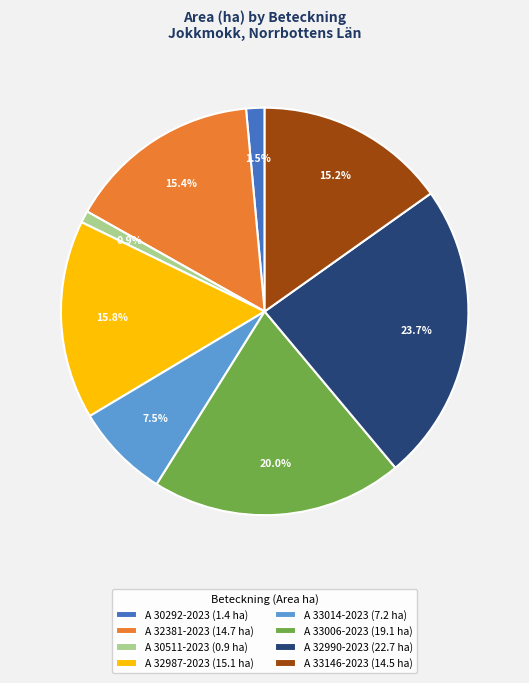

Does A 33146-2023 (14.5 ha) account for over 50% of the chart?

No